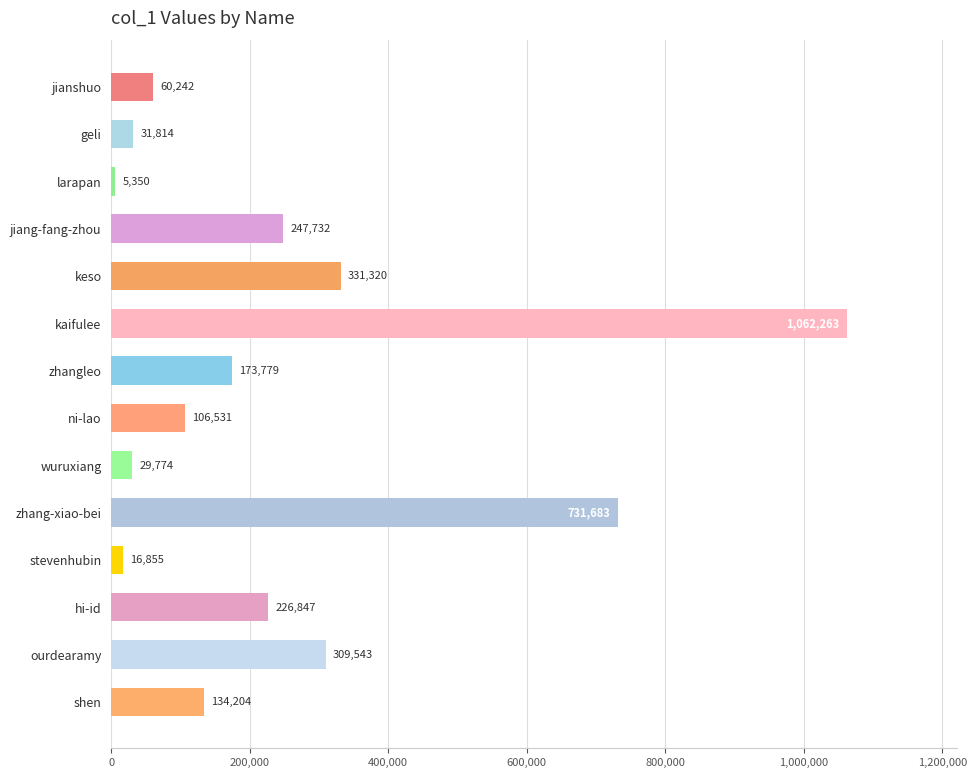

Where is the data nearest to the value 533806?

zhang-xiao-bei